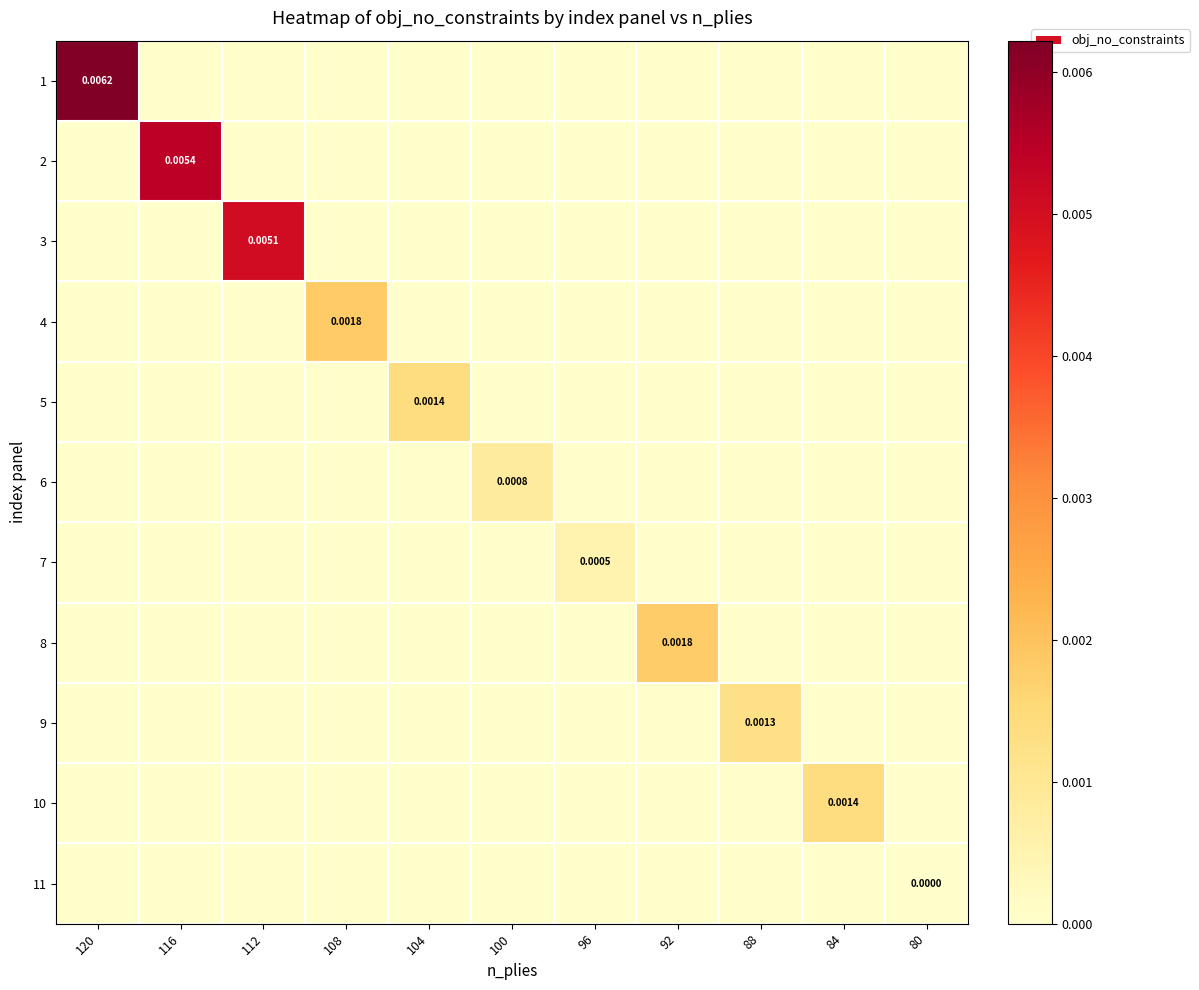

True or false: 4 has a value of 0.0 at 88.

True